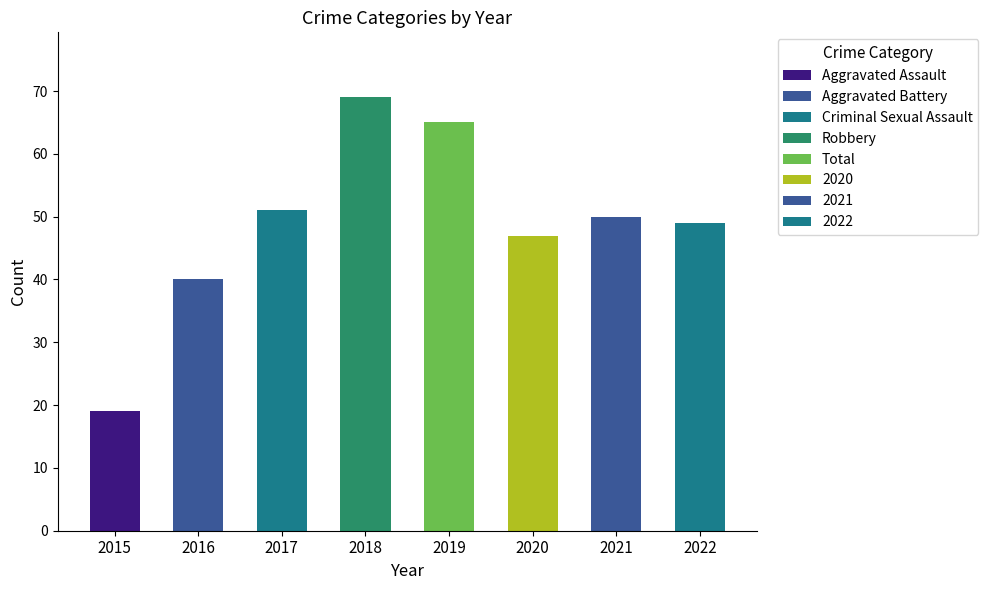

Reading left to right, extract all data points from this chart.

Aggravated Assault: 2015=1	2016=2	2017=7	2018=8	2019=5	2020=4	2021=2	2022=5
Aggravated Battery: 2015=1	2016=3	2017=9	2018=4	2019=5	2020=6	2021=8	2022=9
Criminal Sexual Assault: 2015=2	2016=0	2017=1	2018=1	2019=1	2020=0	2021=1	2022=2
Robbery: 2015=15	2016=35	2017=34	2018=56	2019=54	2020=37	2021=39	2022=32
Total: 2015=19	2016=40	2017=51	2018=69	2019=65	2020=47	2021=50	2022=49